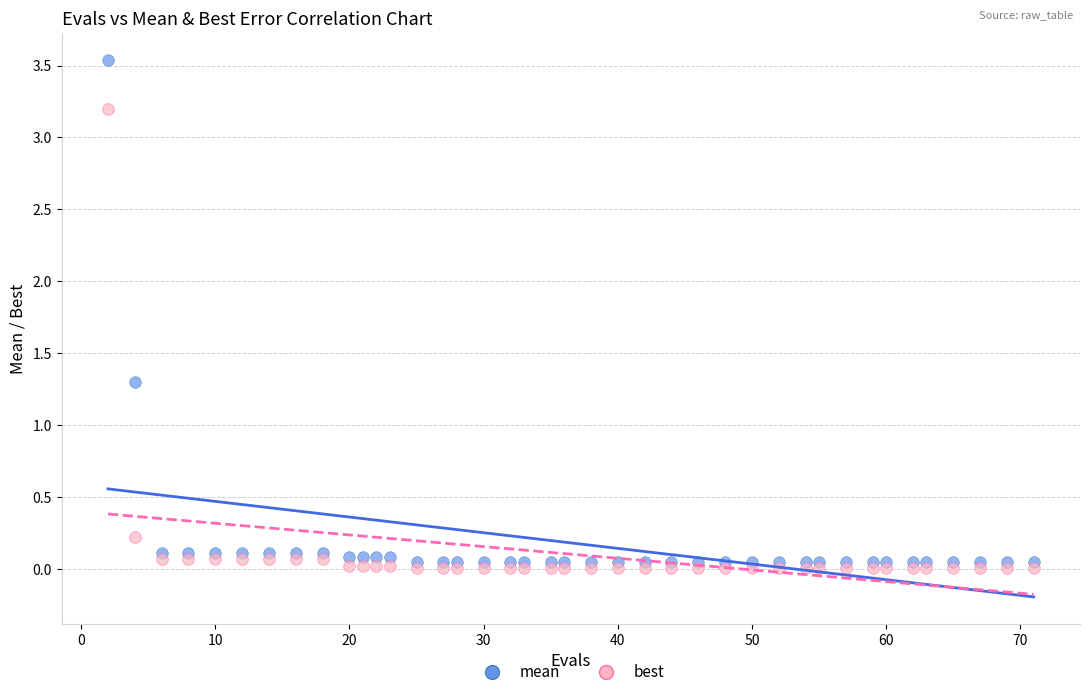

In the mean series, what Y value is closest to 1?

1.3